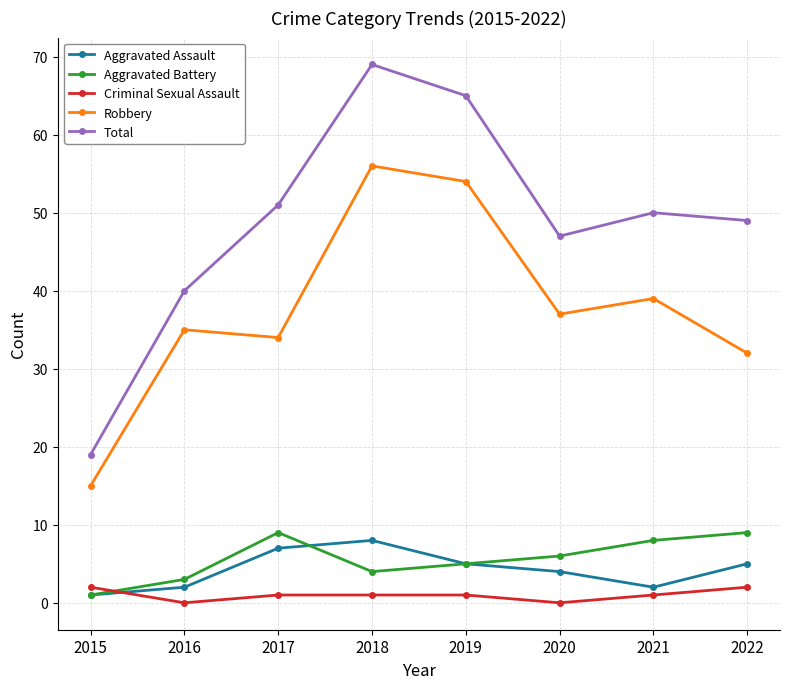

Reading left to right, extract all data points from this chart.

Aggravated Assault: 1	2	7	8	5	4	2	5
Aggravated Battery: 1	3	9	4	5	6	8	9
Criminal Sexual Assault: 2	0	1	1	1	0	1	2
Robbery: 15	35	34	56	54	37	39	32
Total: 19	40	51	69	65	47	50	49